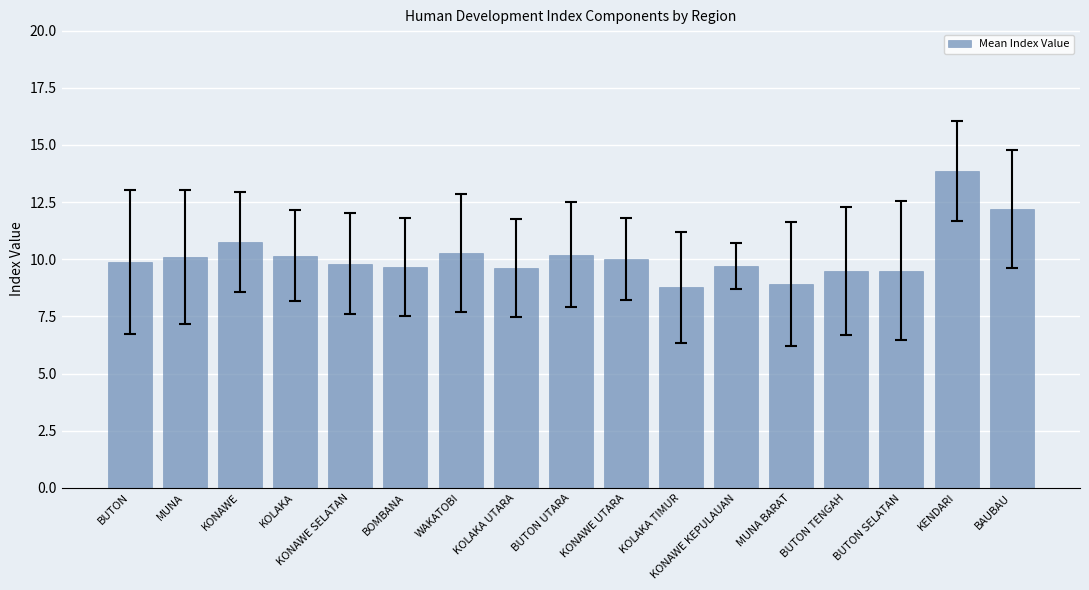

How many series are shown in this chart?

1